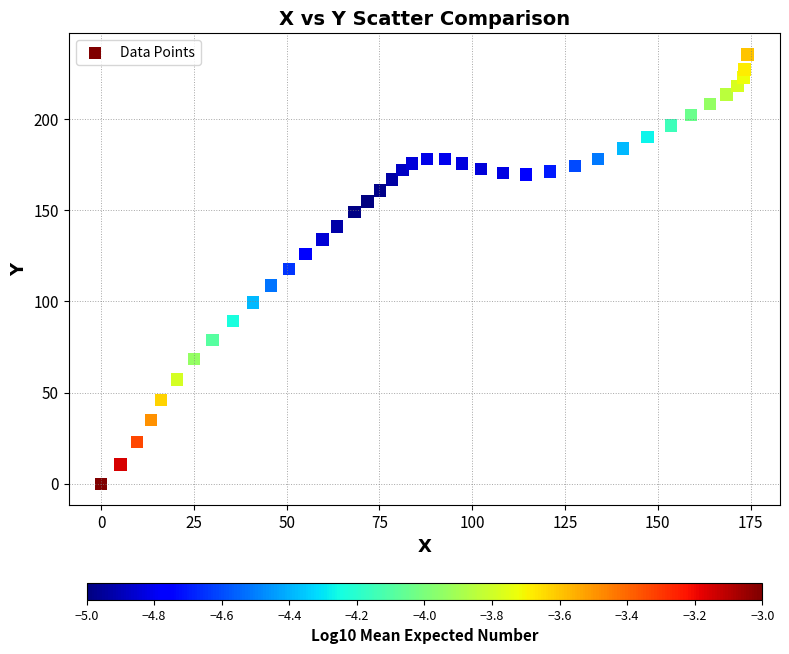

What is the range of X values (max minus min)?

174.2